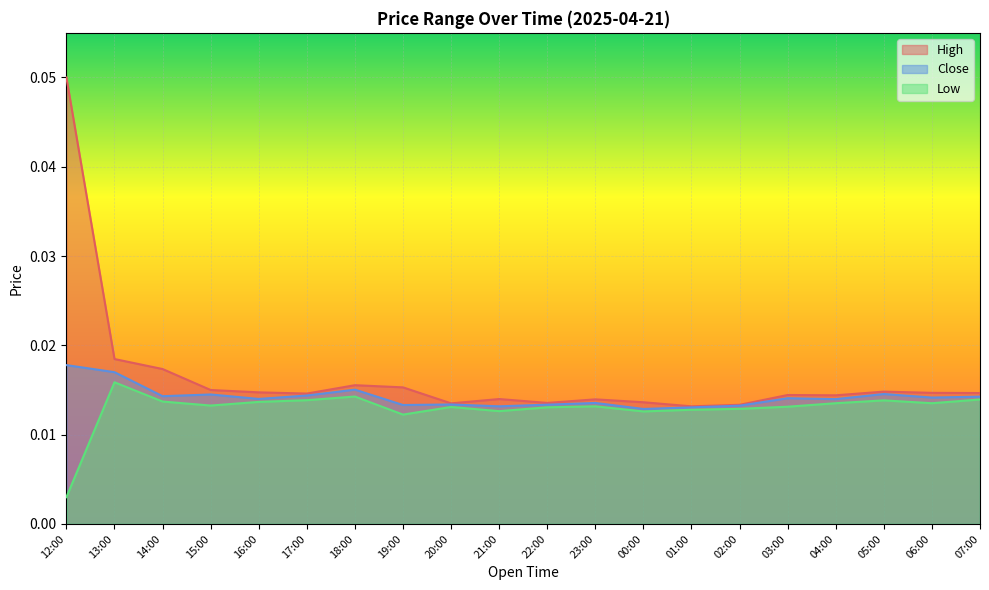

True or false: Close and Low intersect in this chart.

False